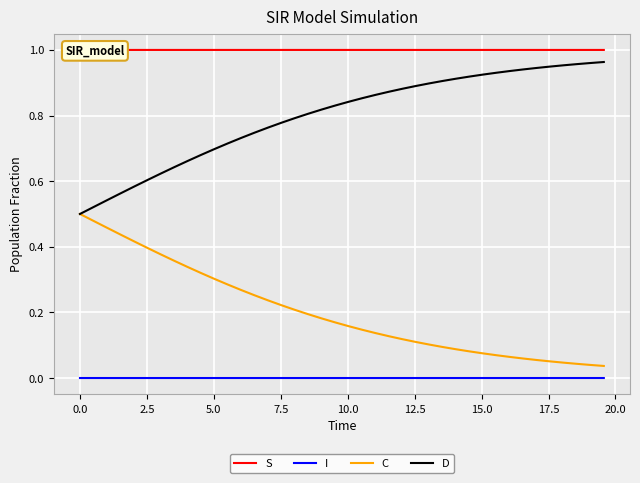

True or false: S and C intersect in this chart.

False